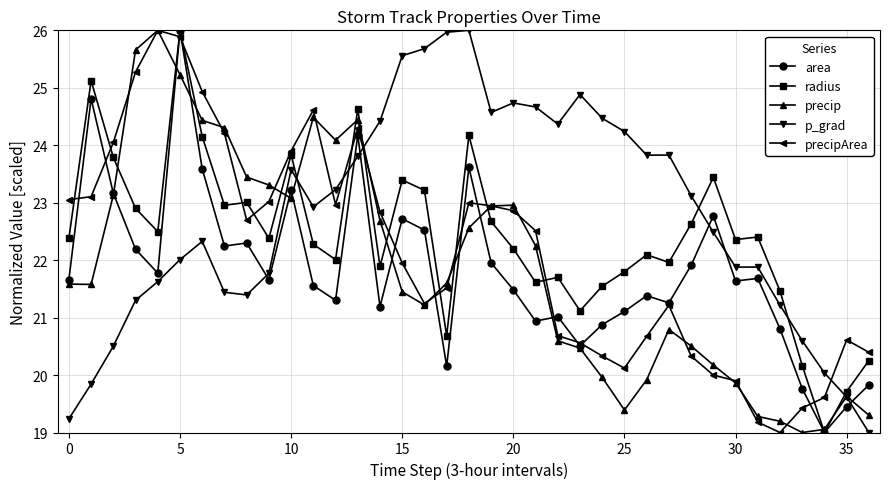

What is the maximum value shown in the chart?

26.0